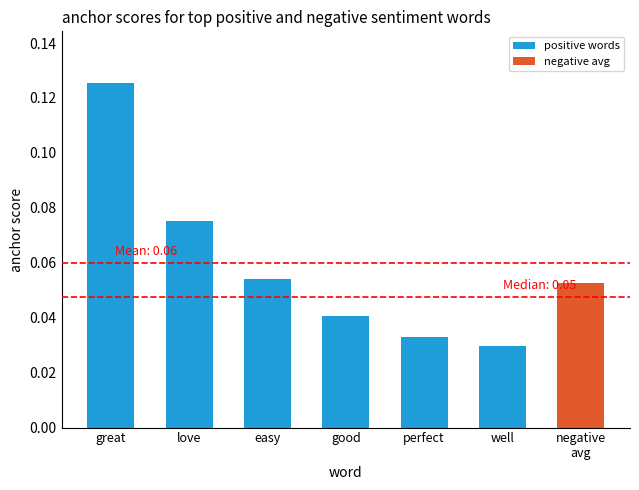

The chart shows a value of 0.0 at easy. True or false?

False